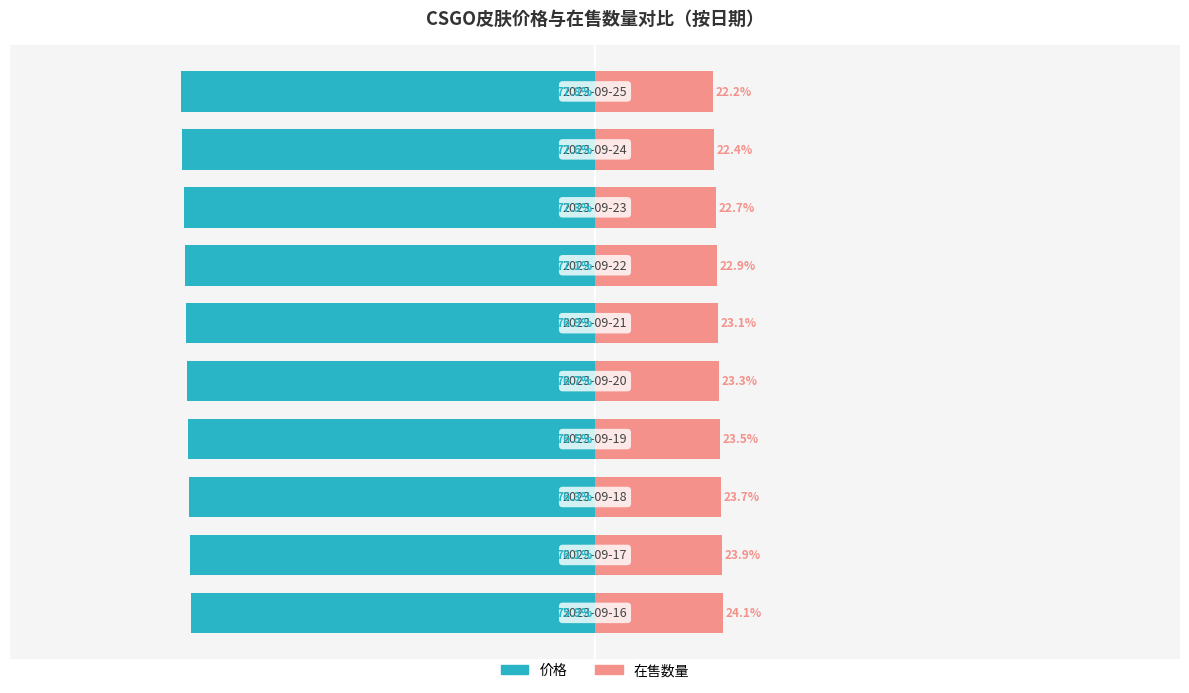

Where is 在售数量 nearest to the value 23?

6